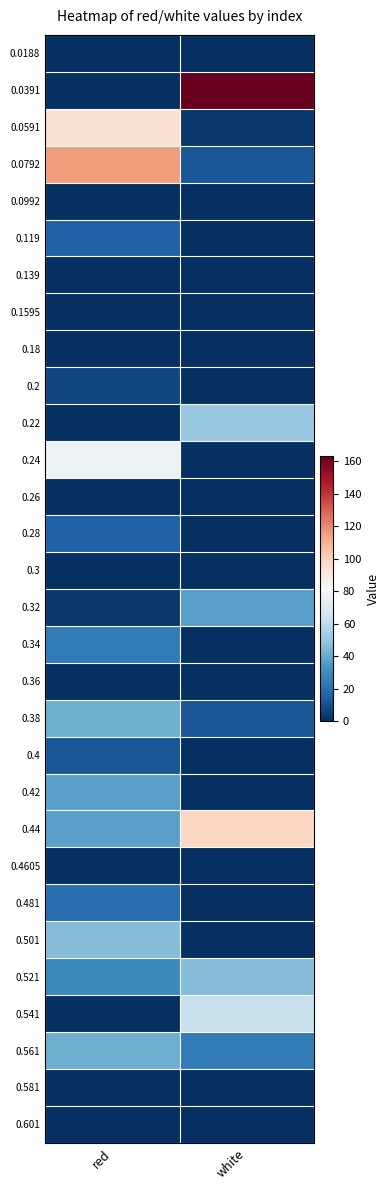

Reading right to left, list all the values displayed in this chart.

0.0188: white=0.0	red=0.0
0.0391: white=163.0	red=0.0
0.0591: white=2.9	red=93.8
0.0792: white=11.6	red=115.4
0.0992: white=0.0	red=0.0
0.119: white=0.0	red=15.9
0.139: white=0.0	red=0.0
0.1595: white=0.0	red=0.0
0.18: white=0.0	red=0.0
0.2: white=0.0	red=7.2
0.22: white=50.5	red=0.0
0.24: white=0.0	red=76.5
0.26: white=0.0	red=0.0
0.28: white=0.0	red=15.9
0.3: white=0.0	red=0.0
0.32: white=37.5	red=2.9
0.34: white=0.0	red=24.5
0.36: white=0.0	red=0.0
0.38: white=11.6	red=41.8
0.4: white=0.0	red=11.6
0.42: white=0.0	red=37.5
0.44: white=98.1	red=37.5
0.4605: white=0.0	red=0.0
0.481: white=0.0	red=20.2
0.501: white=0.0	red=46.2
0.521: white=46.2	red=28.9
0.541: white=63.5	red=0.0
0.561: white=24.5	red=41.8
0.581: white=0.0	red=0.0
0.601: white=0.0	red=0.0